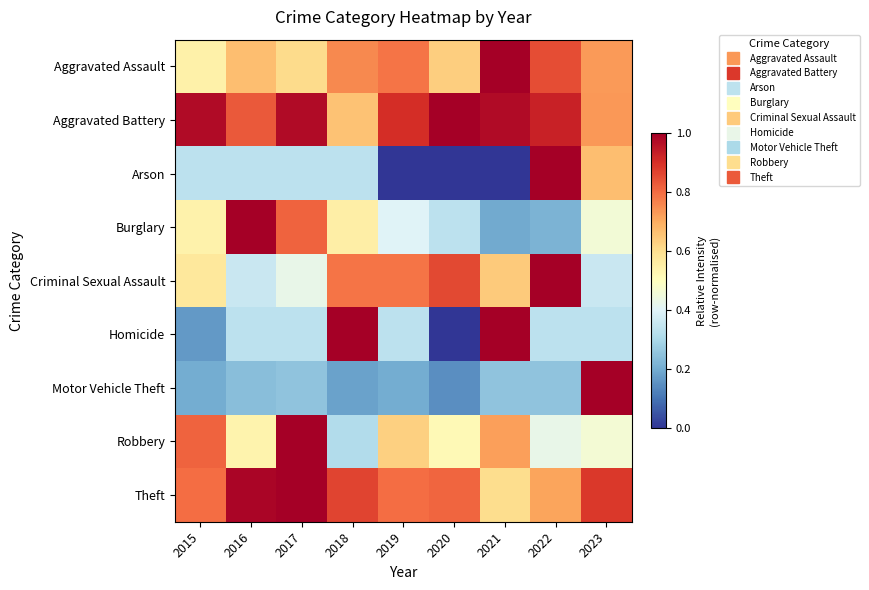

Reading right to left, what are all the values shown in this chart?

Aggravated Assault: 2023=0.7	2022=0.8	2021=1.0	2020=0.6	2019=0.8	2018=0.8	2017=0.6	2016=0.7	2015=0.5
Aggravated Battery: 2023=0.7	2022=0.9	2021=1.0	2020=1.0	2019=0.9	2018=0.7	2017=1.0	2016=0.8	2015=1.0
Arson: 2023=0.7	2022=1.0	2021=0.0	2020=0.0	2019=0.0	2018=0.3	2017=0.3	2016=0.3	2015=0.3
Burglary: 2023=0.5	2022=0.2	2021=0.2	2020=0.3	2019=0.4	2018=0.6	2017=0.8	2016=1.0	2015=0.5
Criminal Sexual Assault: 2023=0.4	2022=1.0	2021=0.6	2020=0.9	2019=0.8	2018=0.8	2017=0.4	2016=0.4	2015=0.6
Homicide: 2023=0.3	2022=0.3	2021=1.0	2020=0.0	2019=0.3	2018=1.0	2017=0.3	2016=0.3	2015=0.2
Motor Vehicle Theft: 2023=1.0	2022=0.3	2021=0.3	2020=0.1	2019=0.2	2018=0.2	2017=0.3	2016=0.2	2015=0.2
Robbery: 2023=0.5	2022=0.4	2021=0.7	2020=0.5	2019=0.6	2018=0.3	2017=1.0	2016=0.5	2015=0.8
Theft: 2023=0.9	2022=0.7	2021=0.6	2020=0.8	2019=0.8	2018=0.9	2017=1.0	2016=1.0	2015=0.8